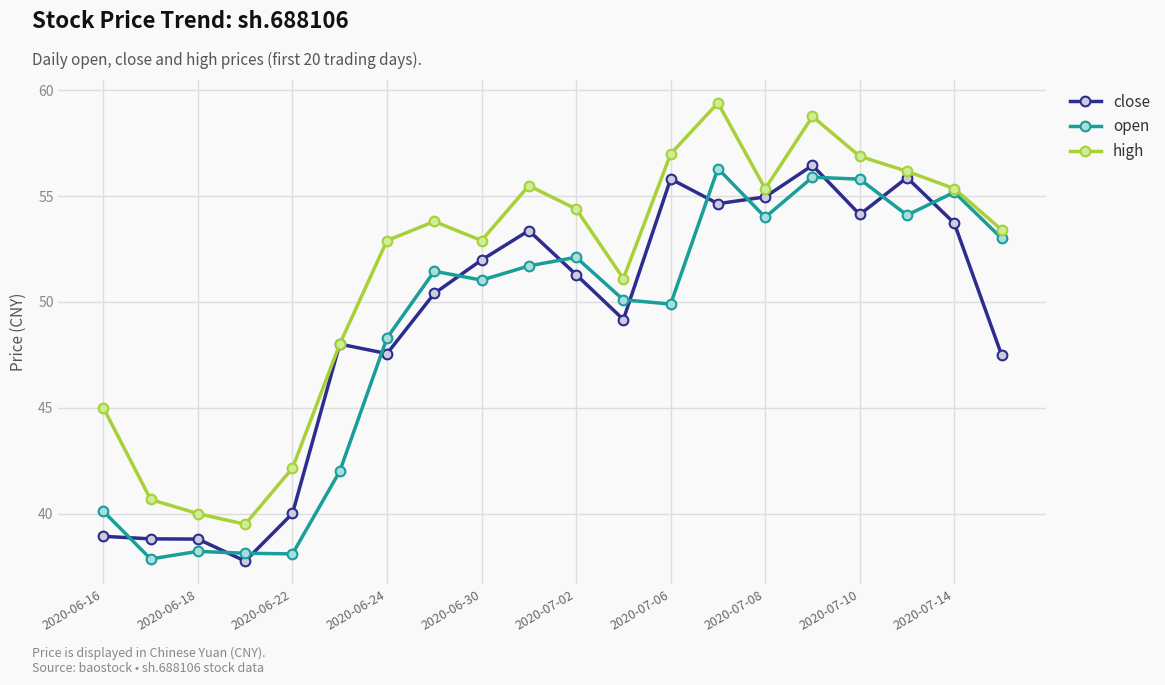

What is the value of the close point at the 13th from the left?

55.8